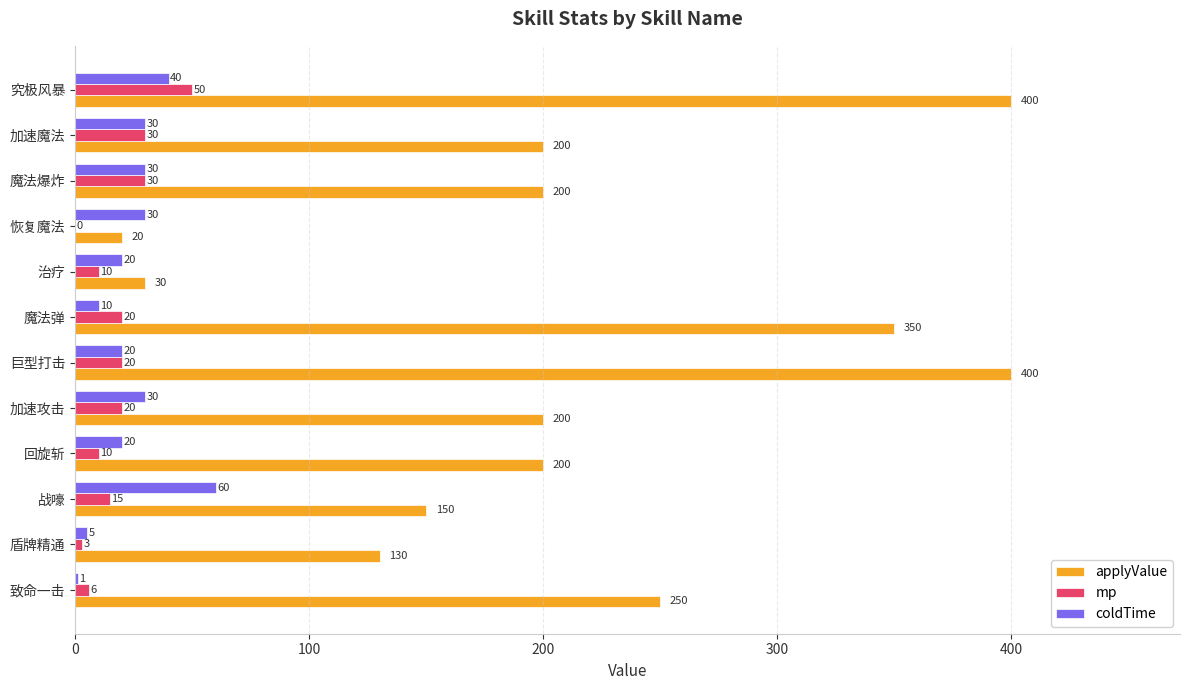

What is the approximate value of coldTime at 盾牌精通, to the nearest 5?

5